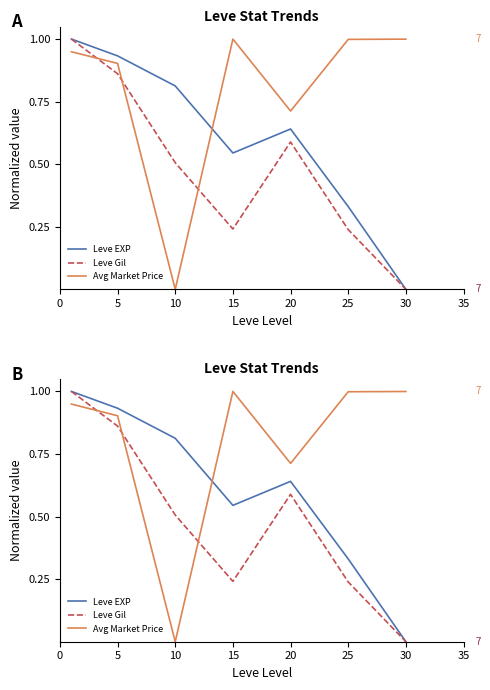

How many interior local valleys does the Leve EXP series have?

1